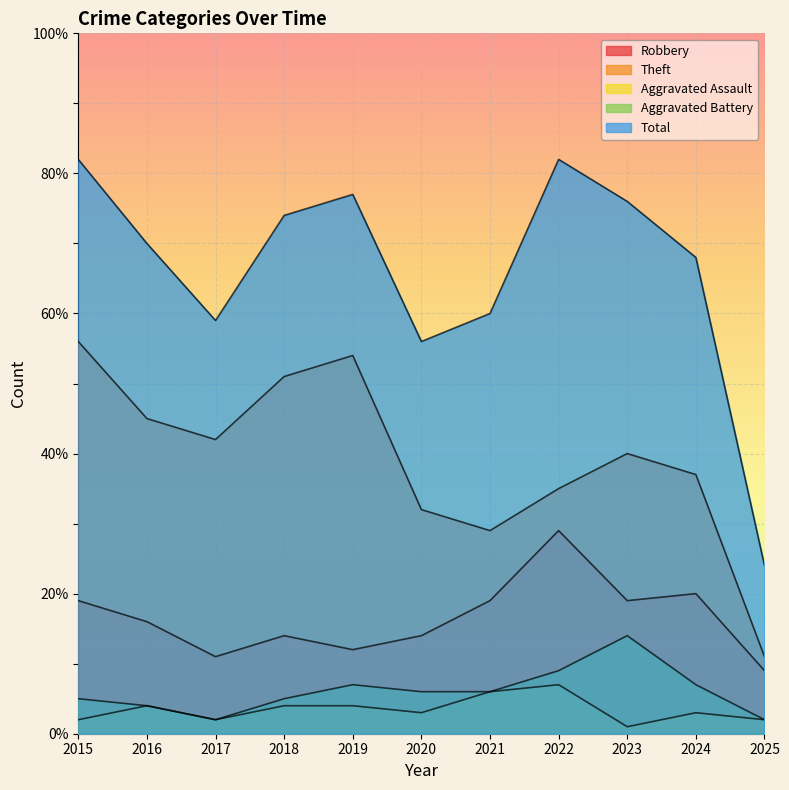

Reading left to right, list all the values displayed in this chart.

Robbery: 2015=19	2016=16	2017=11	2018=14	2019=12	2020=14	2021=19	2022=29	2023=19	2024=20	2025=9
Theft: 2015=56	2016=45	2017=42	2018=51	2019=54	2020=32	2021=29	2022=35	2023=40	2024=37	2025=11
Aggravated Assault: 2015=2	2016=4	2017=2	2018=4	2019=4	2020=3	2021=6	2022=7	2023=1	2024=3	2025=2
Aggravated Battery: 2015=5	2016=4	2017=2	2018=5	2019=7	2020=6	2021=6	2022=9	2023=14	2024=7	2025=2
Total: 2015=82	2016=70	2017=59	2018=74	2019=77	2020=56	2021=60	2022=82	2023=76	2024=68	2025=24